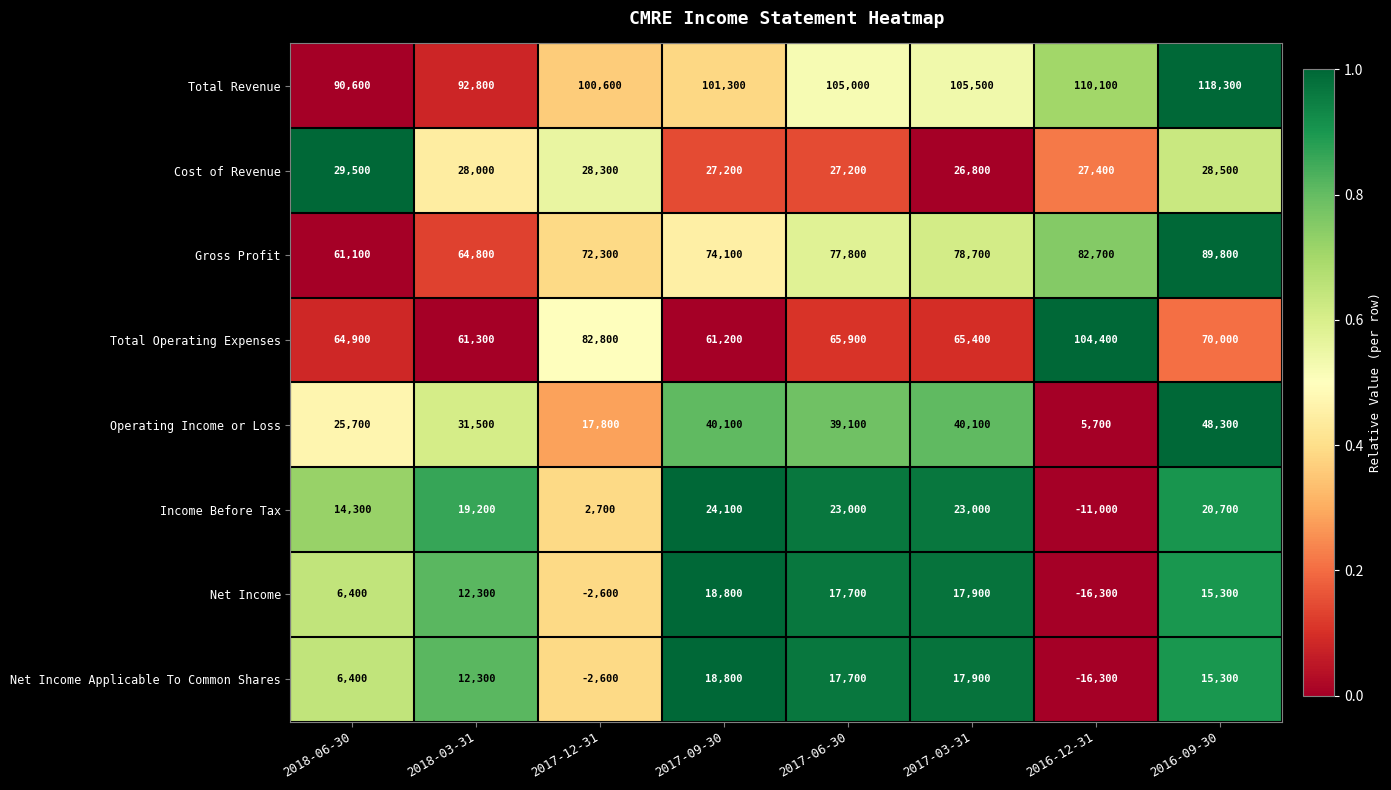

At which category is the sum across all series the highest?

2016-09-30